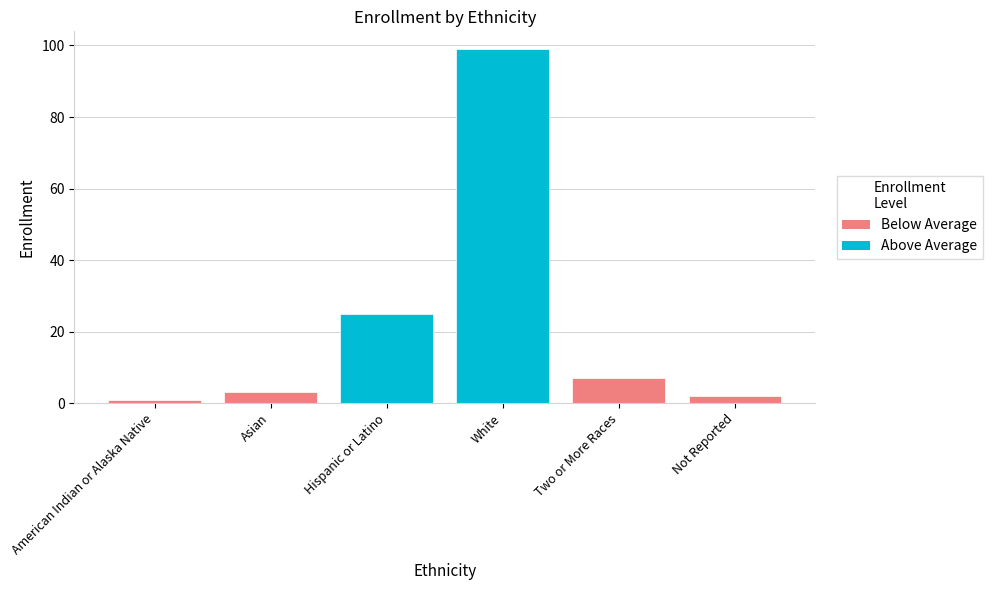

List the labels in order of value, largest first.

White, Hispanic or Latino, Two or More Races, Asian, Not Reported, American Indian or Alaska Native